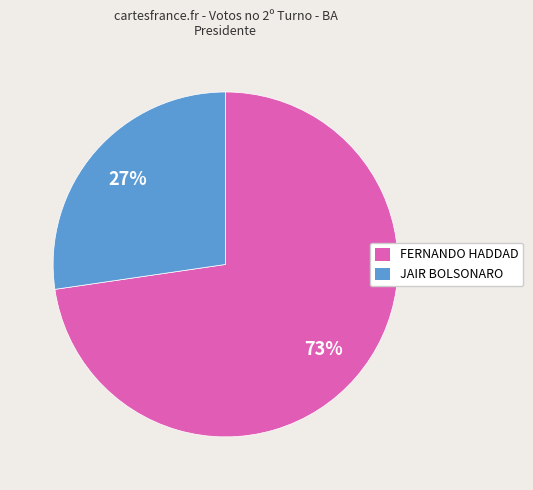

Is there any slice that represents more than half of the pie?

Yes